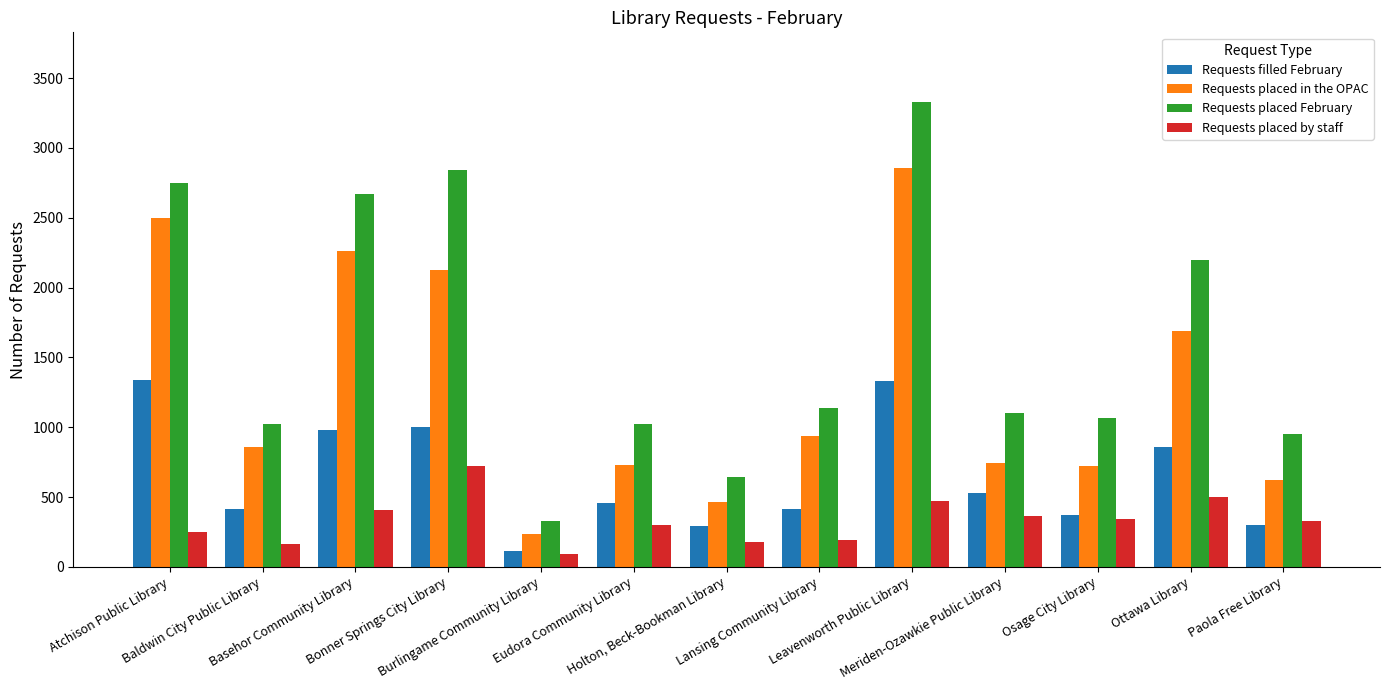

What is the label of the 11th bar from the left?

Osage City Library